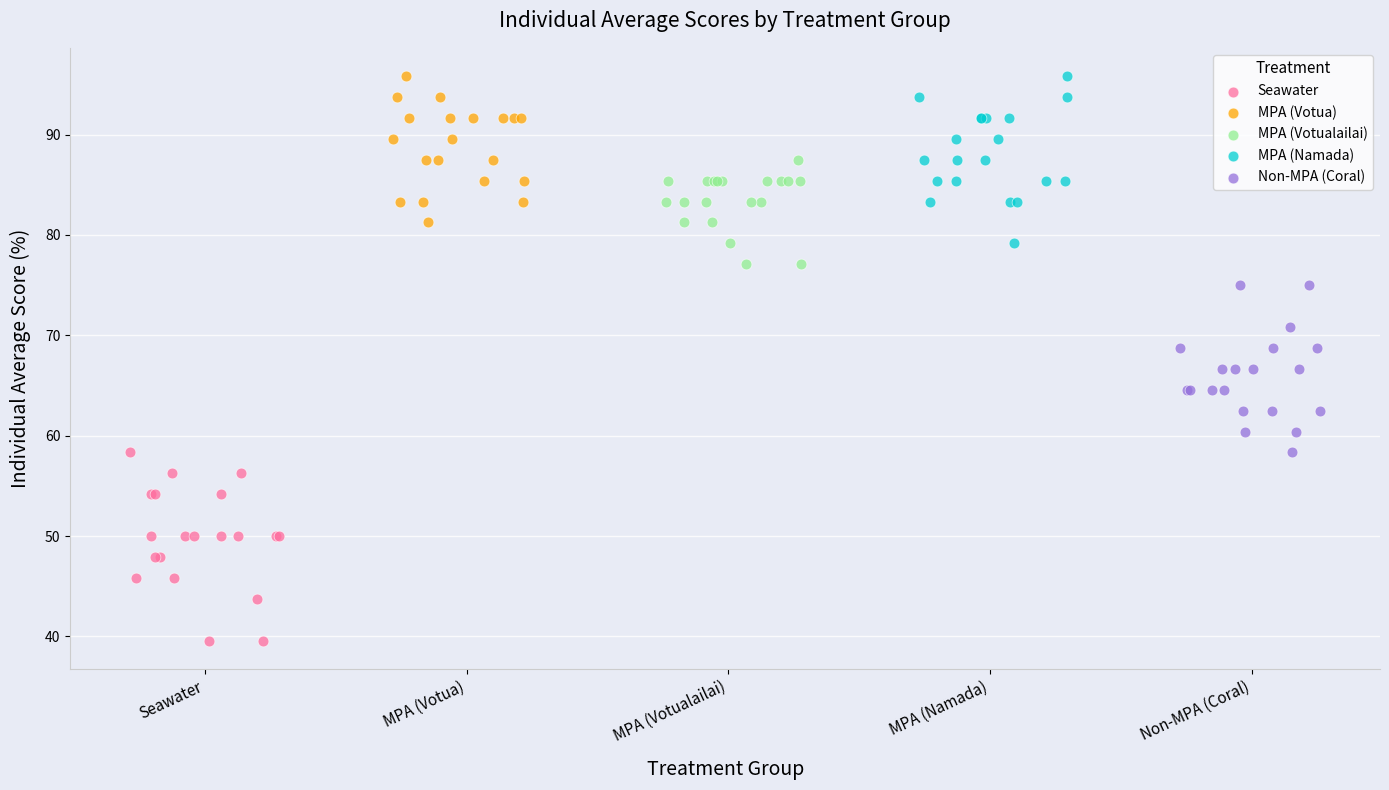

Which series reaches the minimum Y coordinate?

Seawater